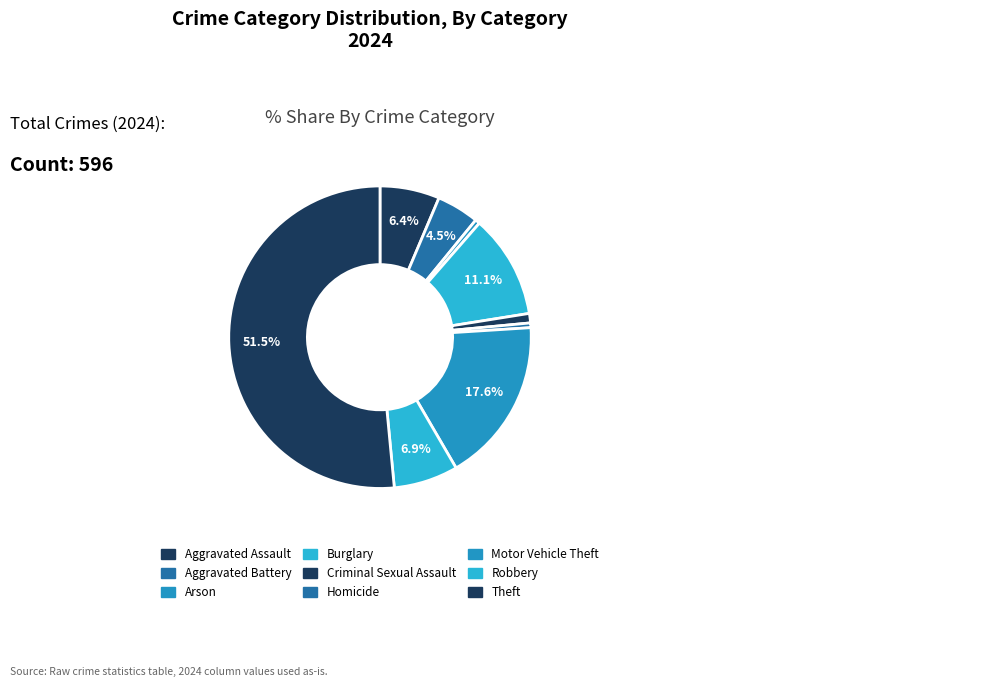

Between Aggravated Battery and Homicide, which is larger?

Aggravated Battery